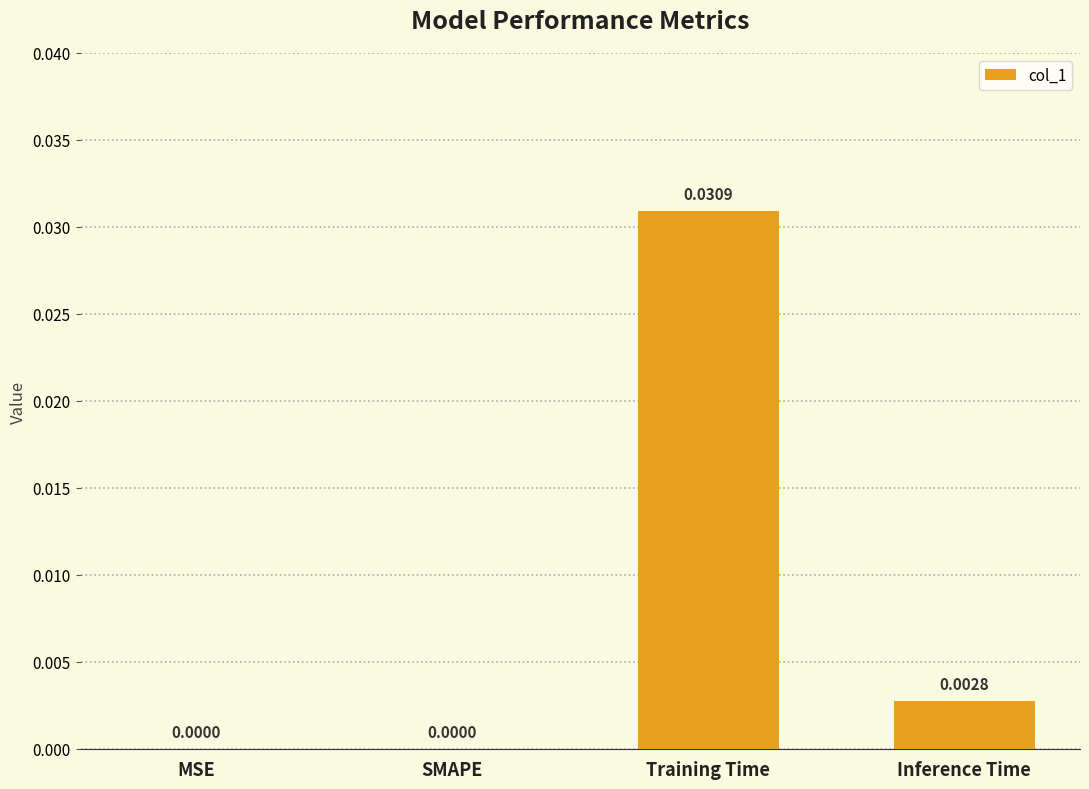

Is it true that the value at Training Time is 0.0?

True